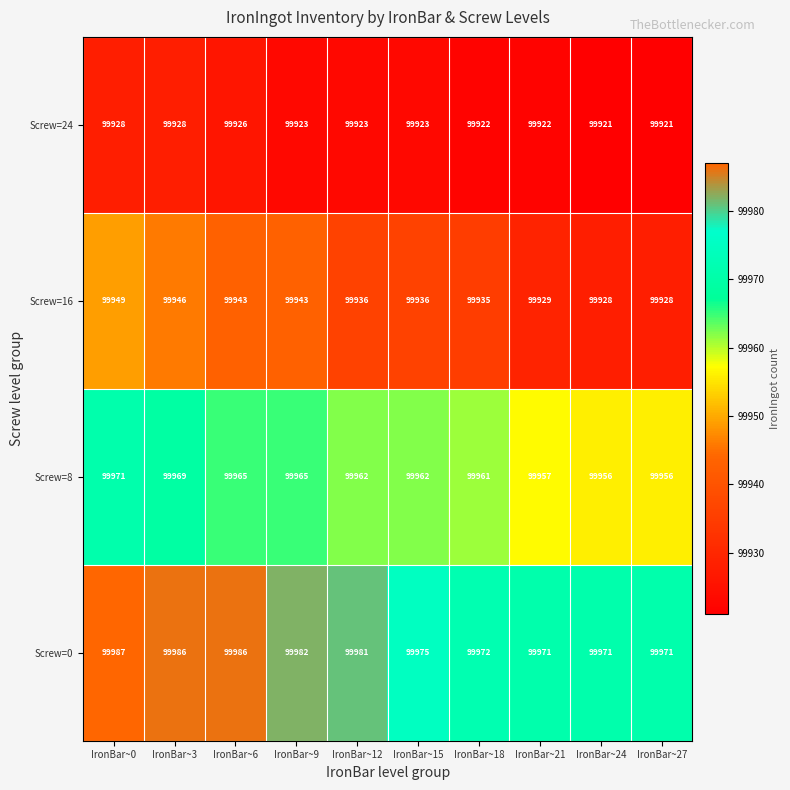

What is the sum of all Screw=16 values?

999373